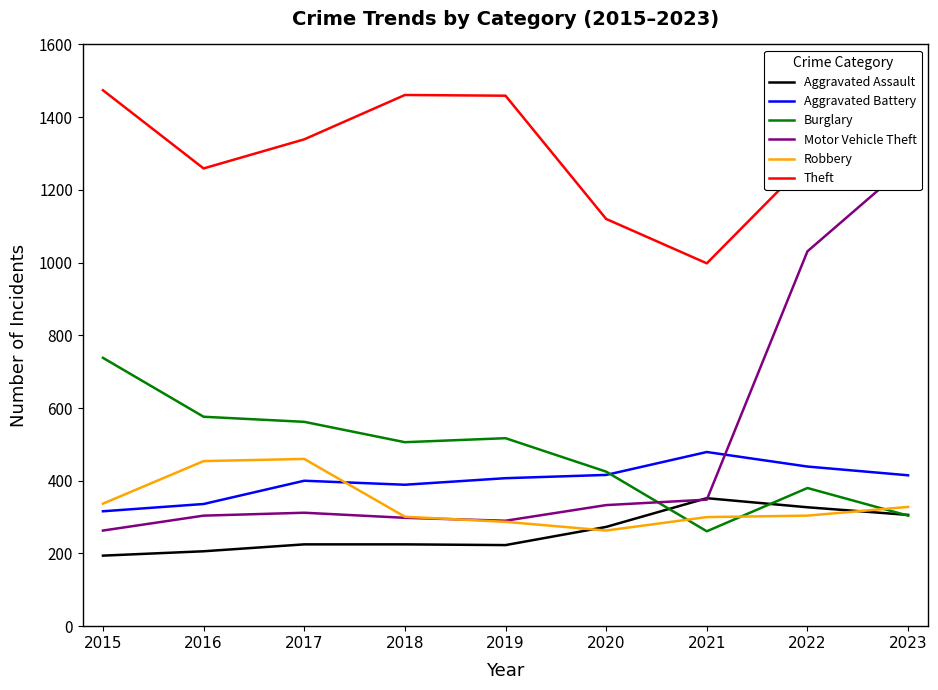

Reading left to right, what are all the values shown in this chart?

Aggravated Assault: 194	206	225	225	223	273	352	327	306
Aggravated Battery: 316	336	400	389	407	416	479	439	415
Burglary: 738	576	562	506	517	425	261	380	304
Motor Vehicle Theft: 263	304	312	298	290	333	348	1031	1270
Robbery: 337	454	460	301	287	263	300	304	328
Theft: 1474	1259	1339	1461	1459	1120	998	1278	1294